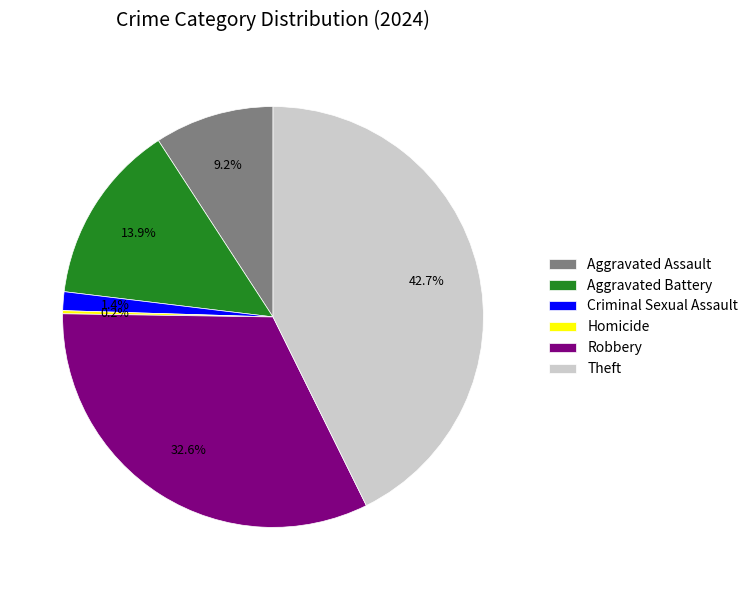

The Aggravated Battery slice represents 14% of the pie. True or false?

True